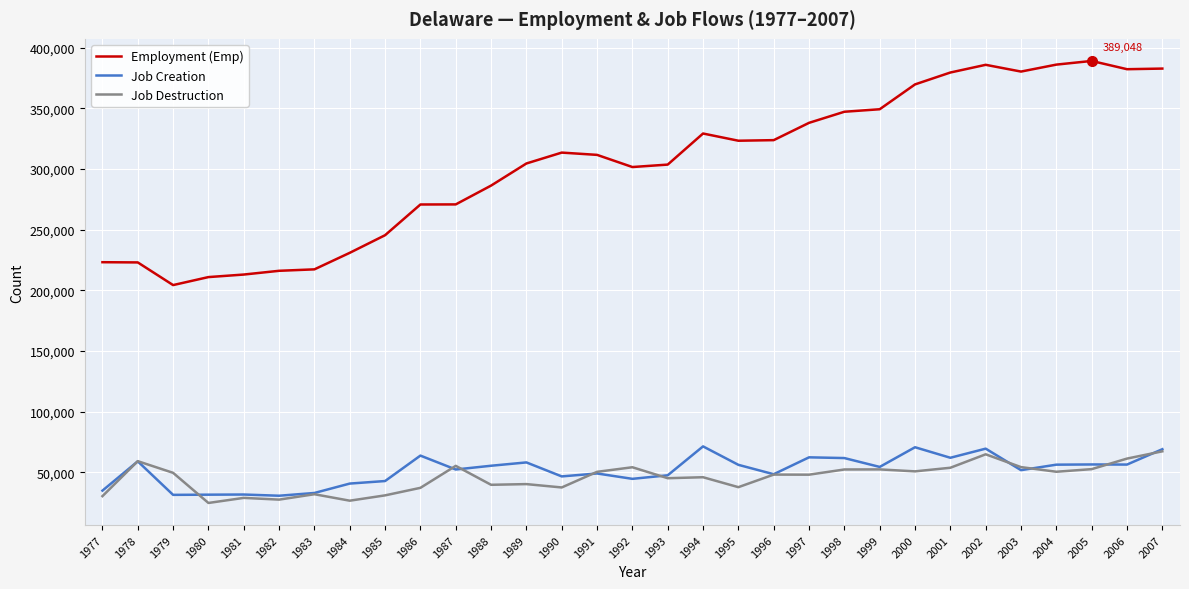

Read the Job Destruction value at 1978, to the nearest 50.

59100